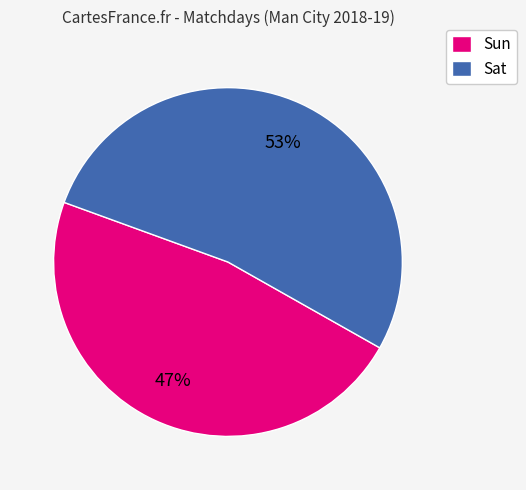

To the nearest percent, what percentage of the pie is Sun?

47%